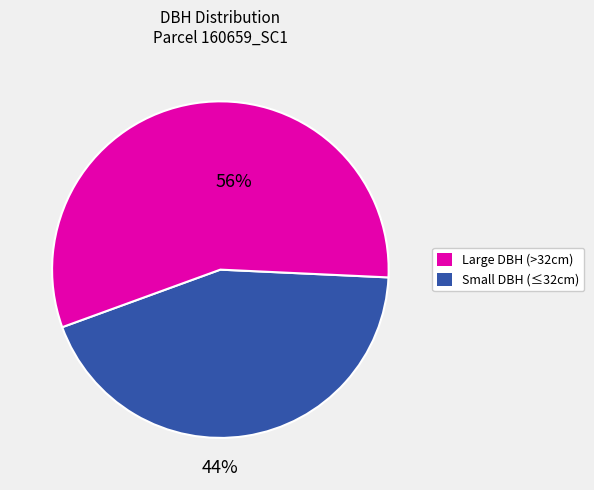

Does any single category account for the majority?

Yes